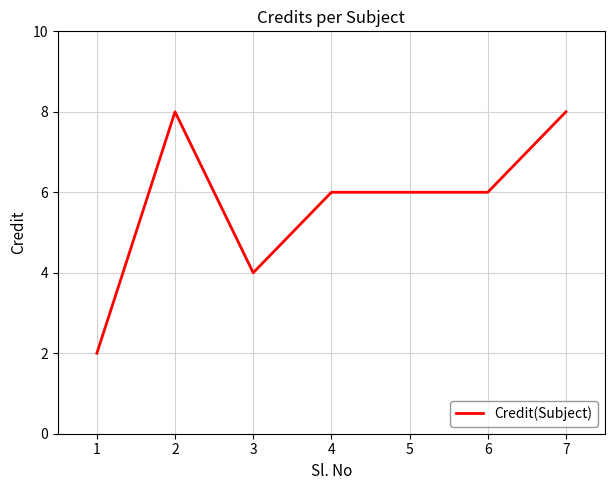

What value does the data have at 3?

4